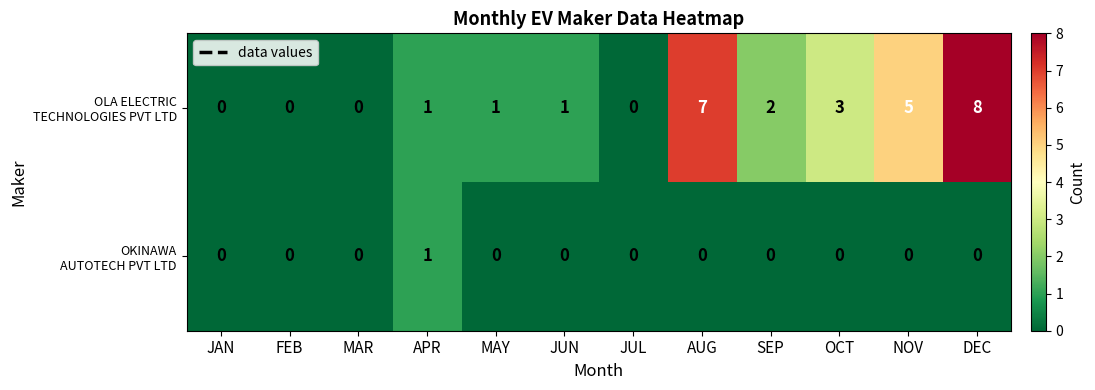

What is the maximum value shown in the chart?

8